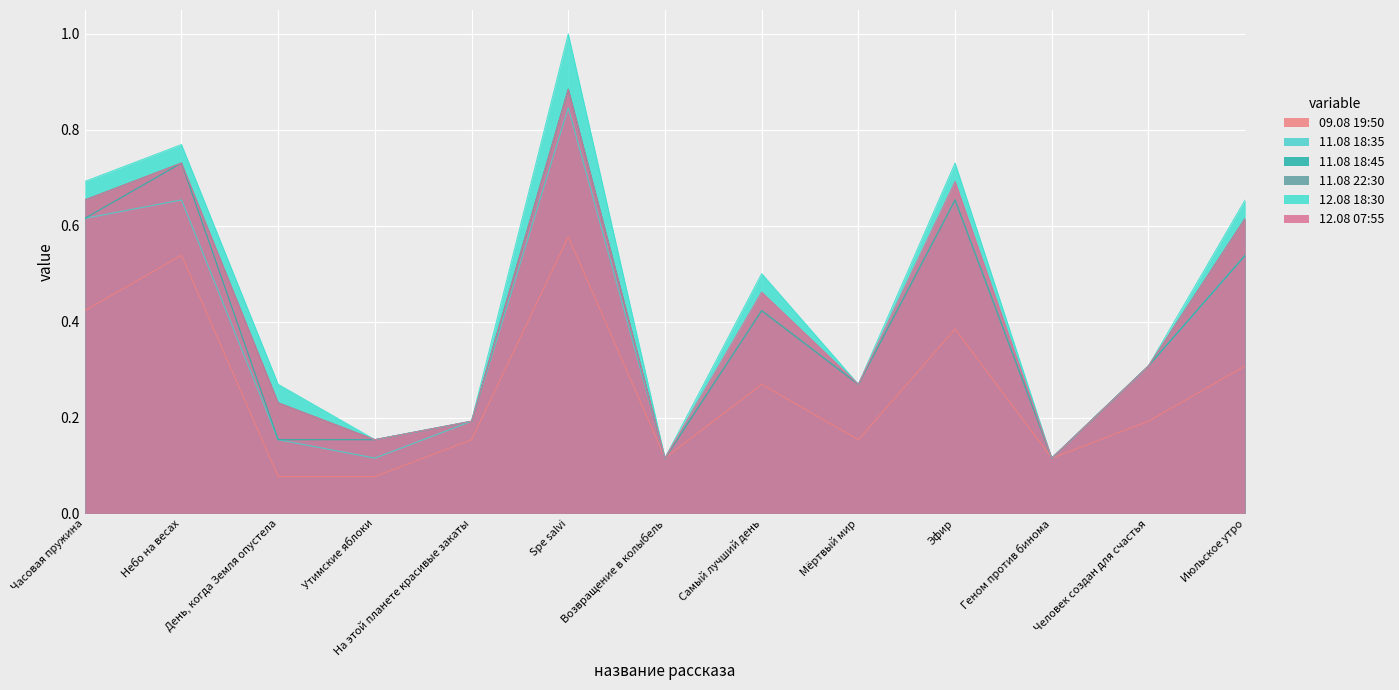

What is the maximum value for 11.08 18:45?

0.9